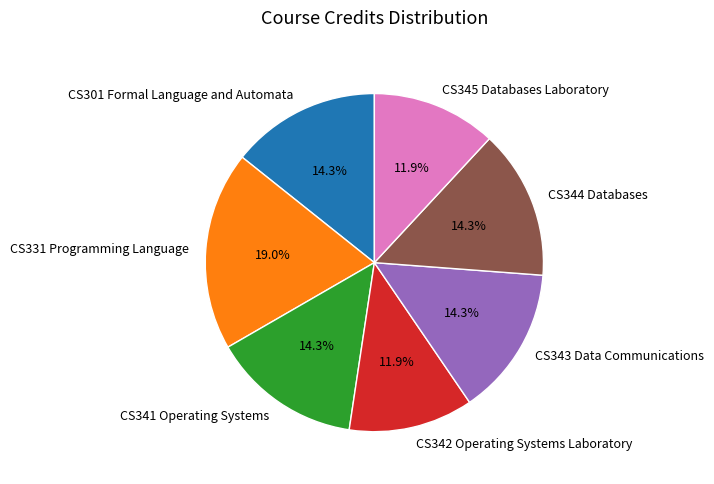

Is it true that CS342 Operating Systems Laboratory is 12% of the pie?

True